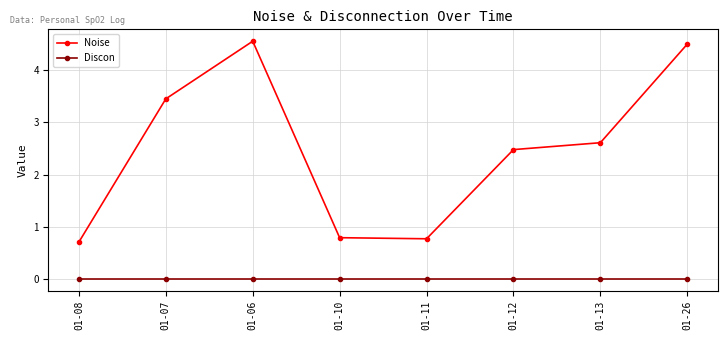

Which category has the highest value across all series?

01-06